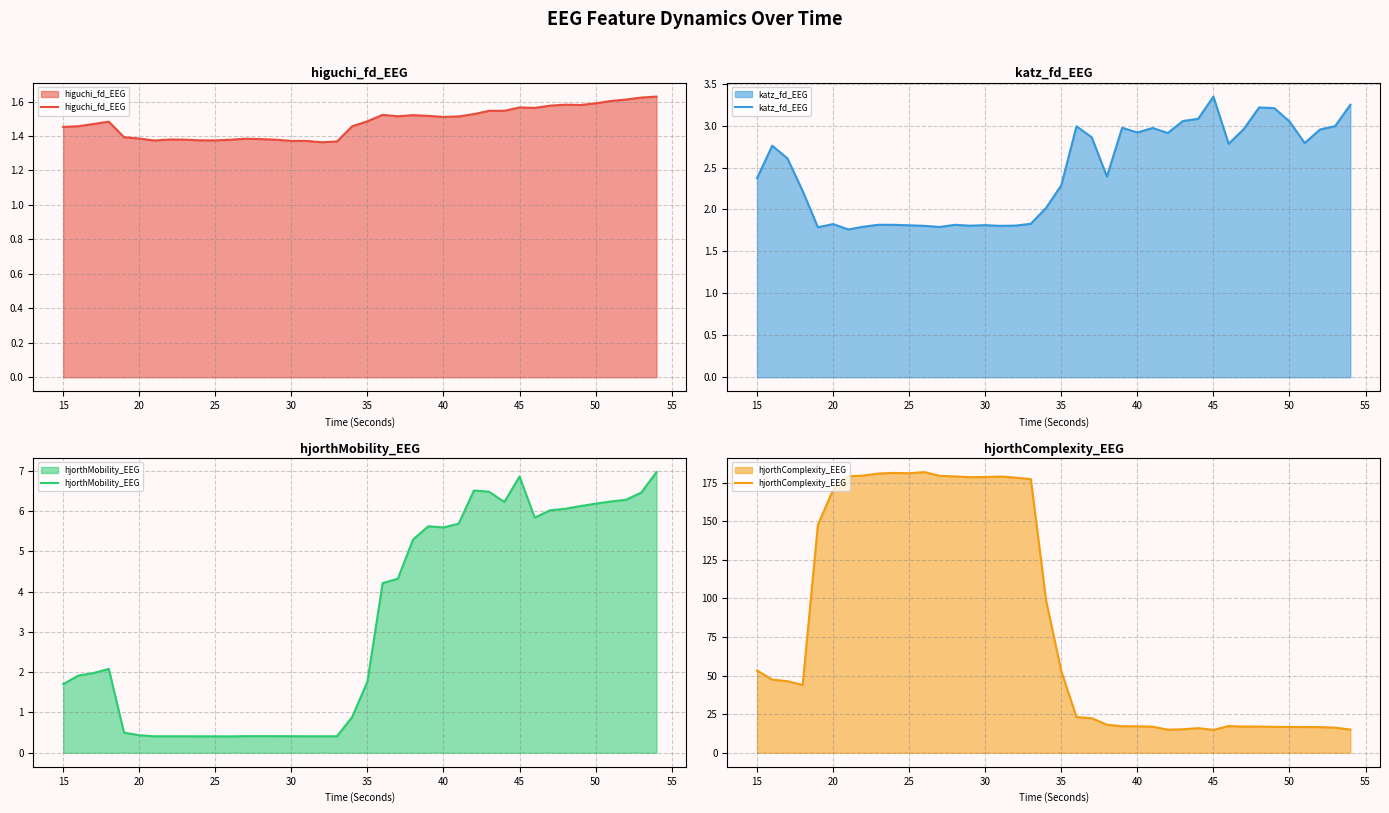

At which label does katz_fd_EEG reach its peak?

45